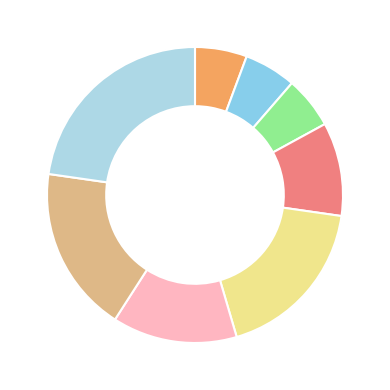

Count the number of slices in the pie.

8